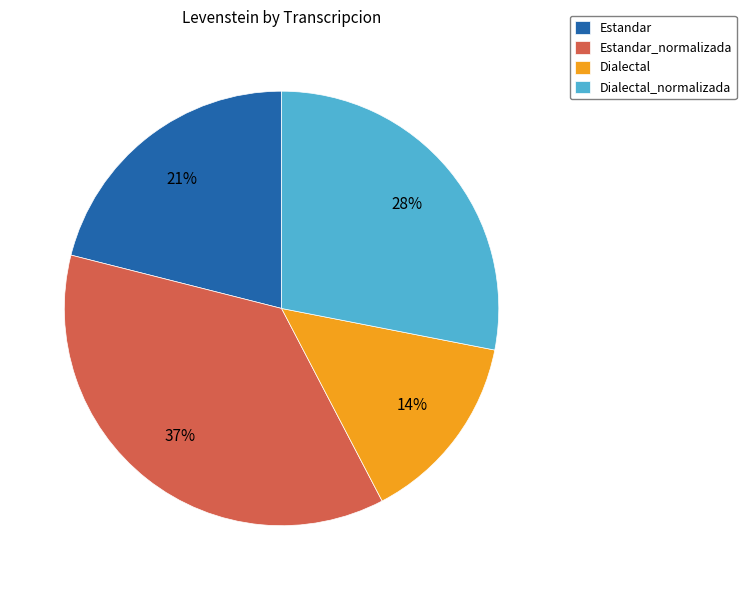

Between Estandar_normalizada and Estandar, which is larger?

Estandar_normalizada